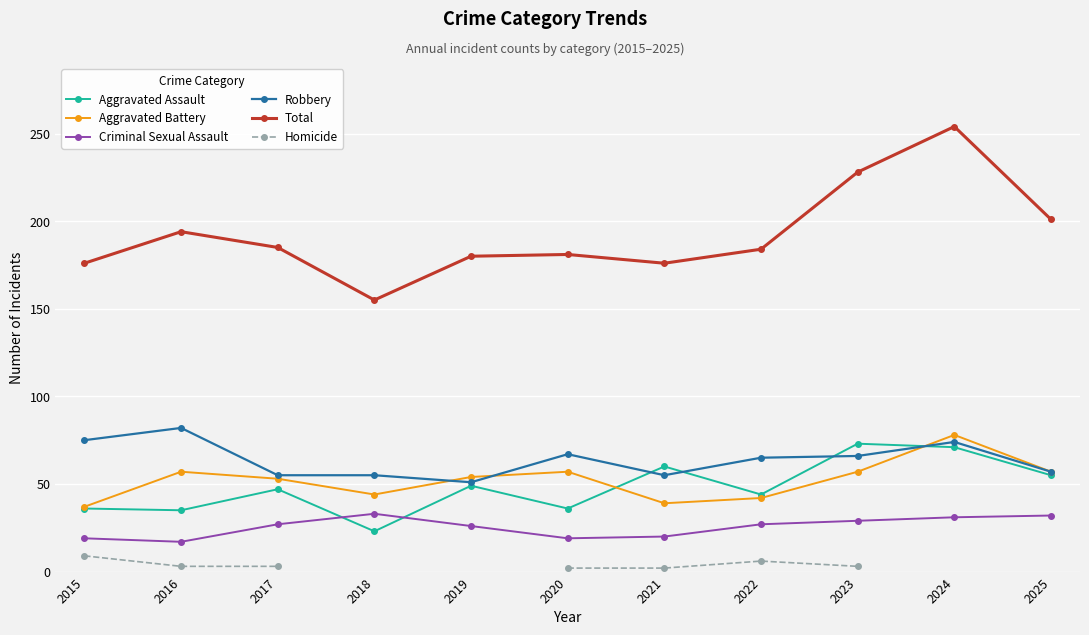

Where is Aggravated Assault nearest to the value 48?

2017